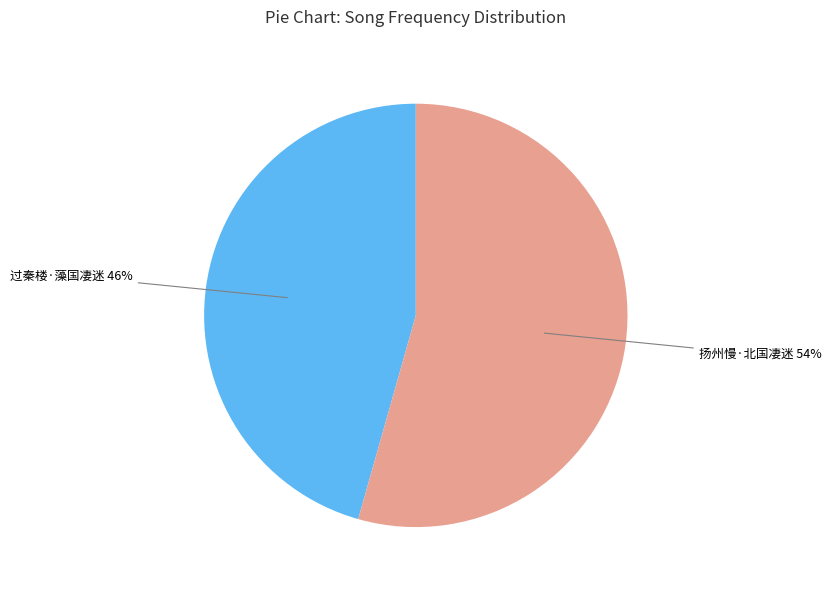

Is there a majority slice in this chart?

Yes